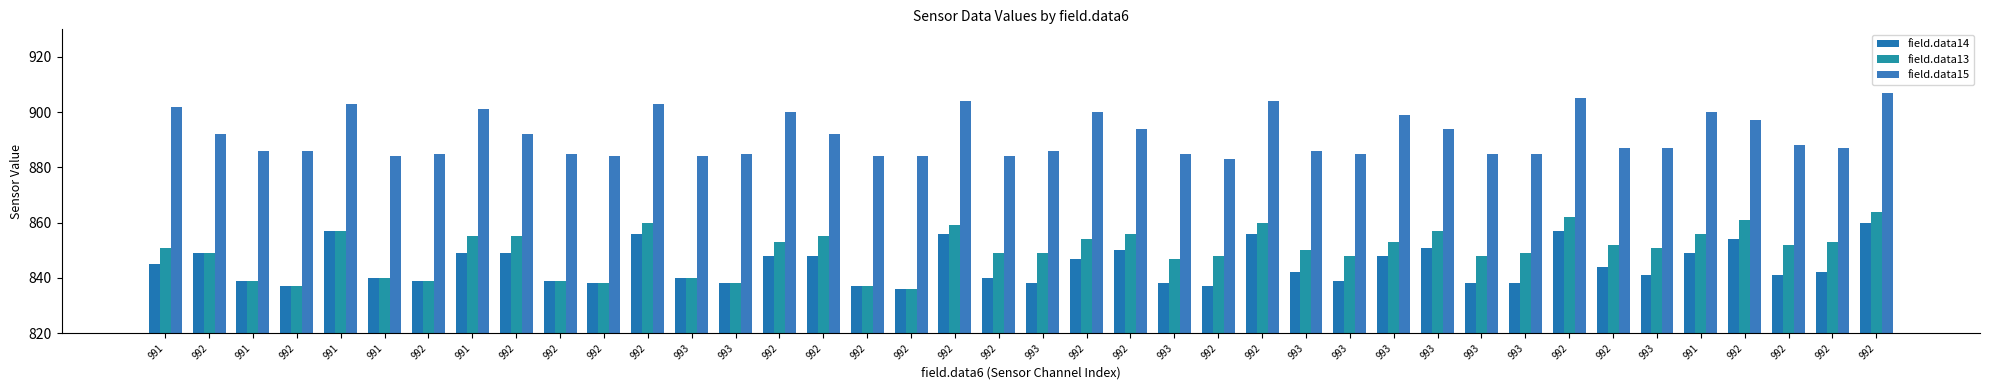

Are the bars grouped side by side (vs. stacked)?

Yes